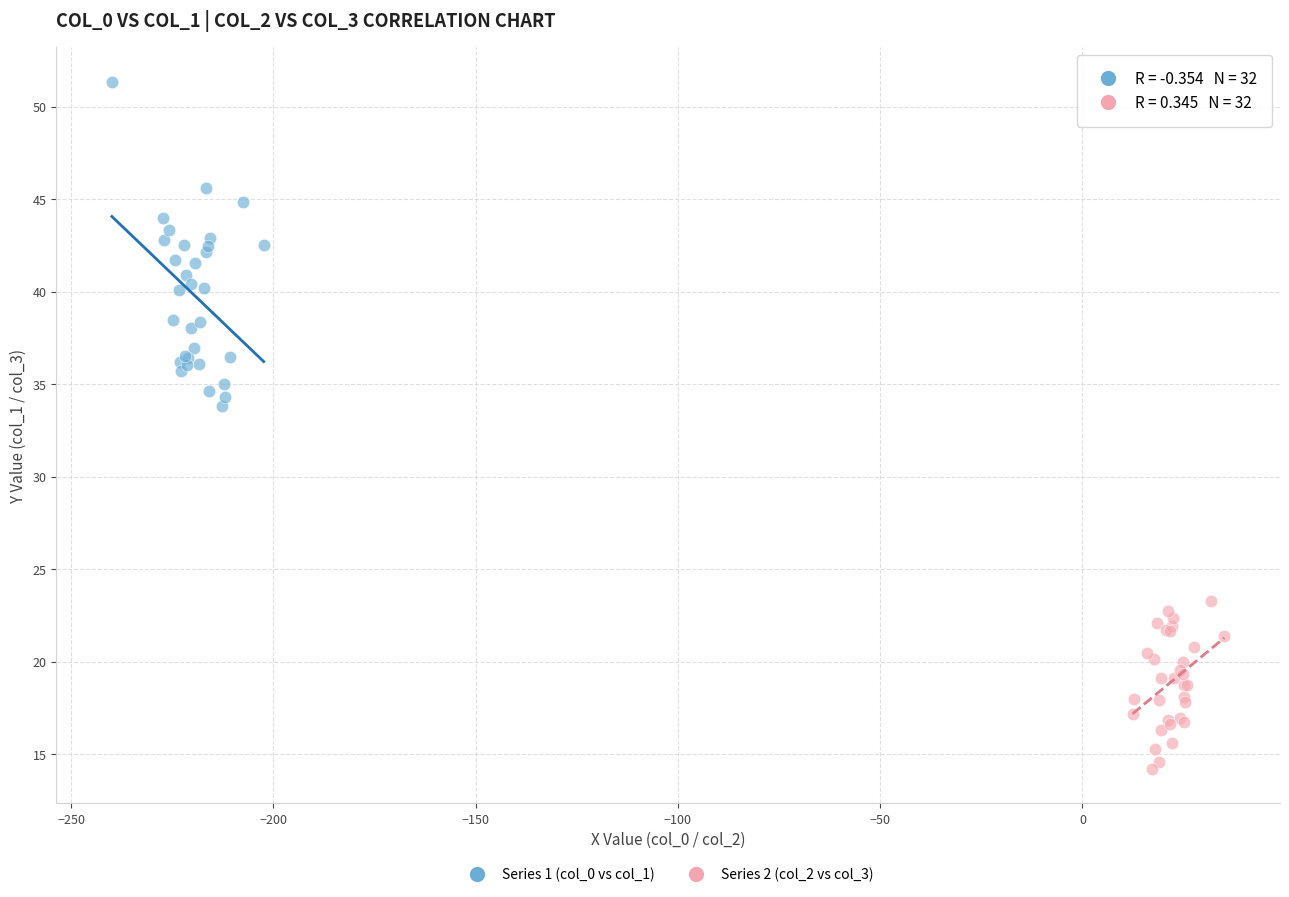

Which series has the largest Y range (max minus min)?

Series 1 (col_0 vs col_1)